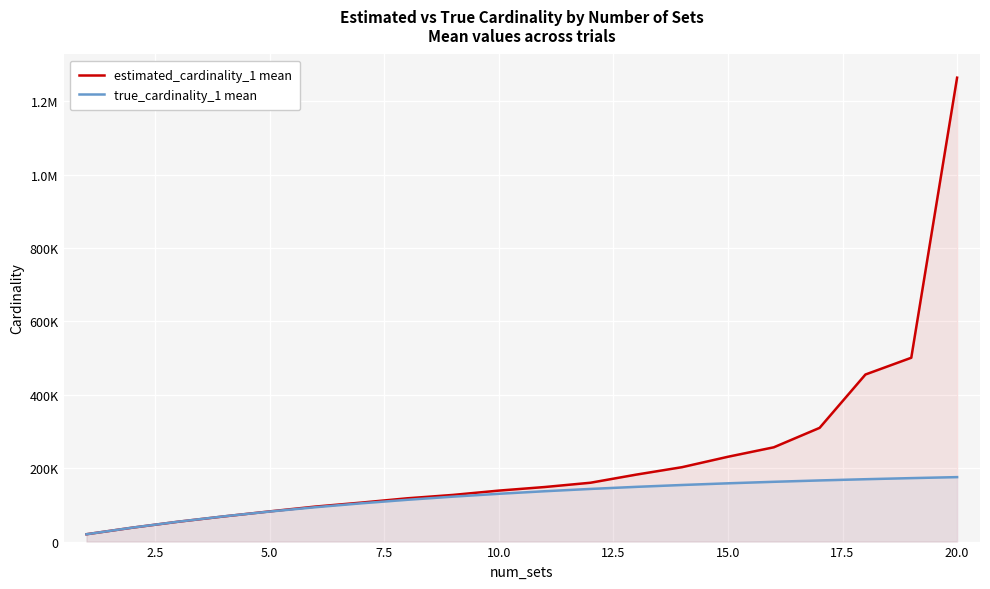

How many intersections are there between estimated_cardinality_1 mean and true_cardinality_1 mean?

2